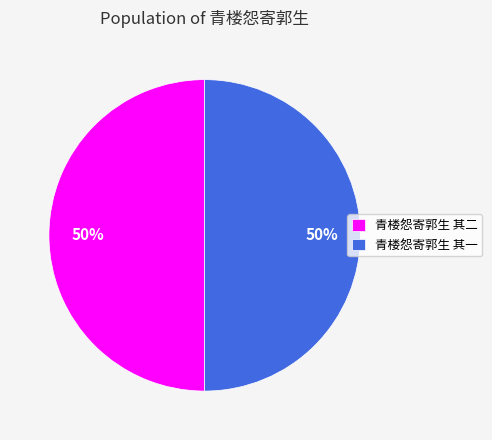

What is the ratio of the value at 青楼怨寄郭生 其二 to the value at 青楼怨寄郭生 其一?

1.0